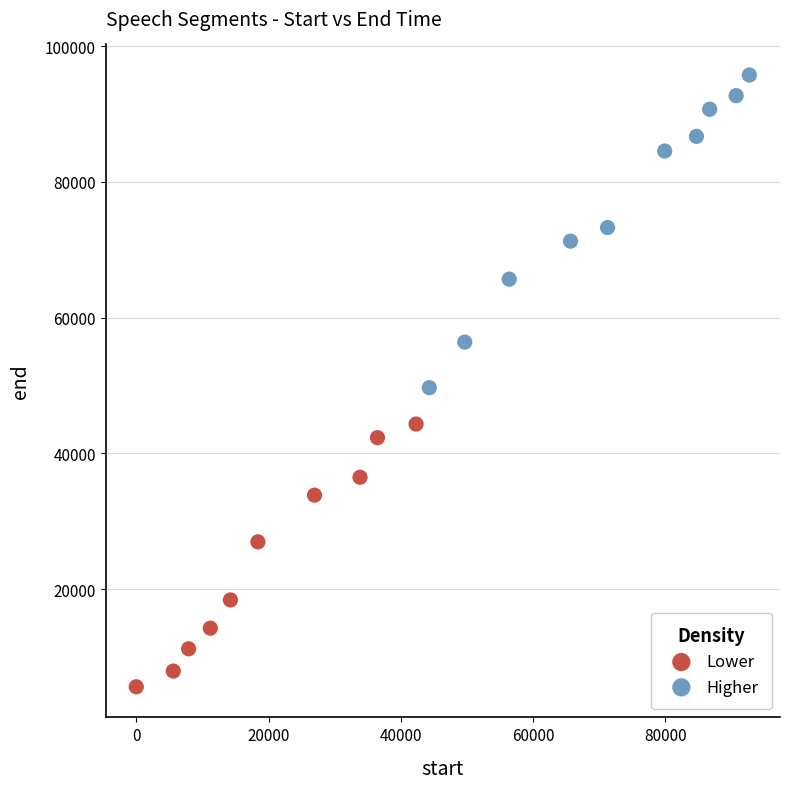

What are all the series names shown in the legend?

Lower, Higher